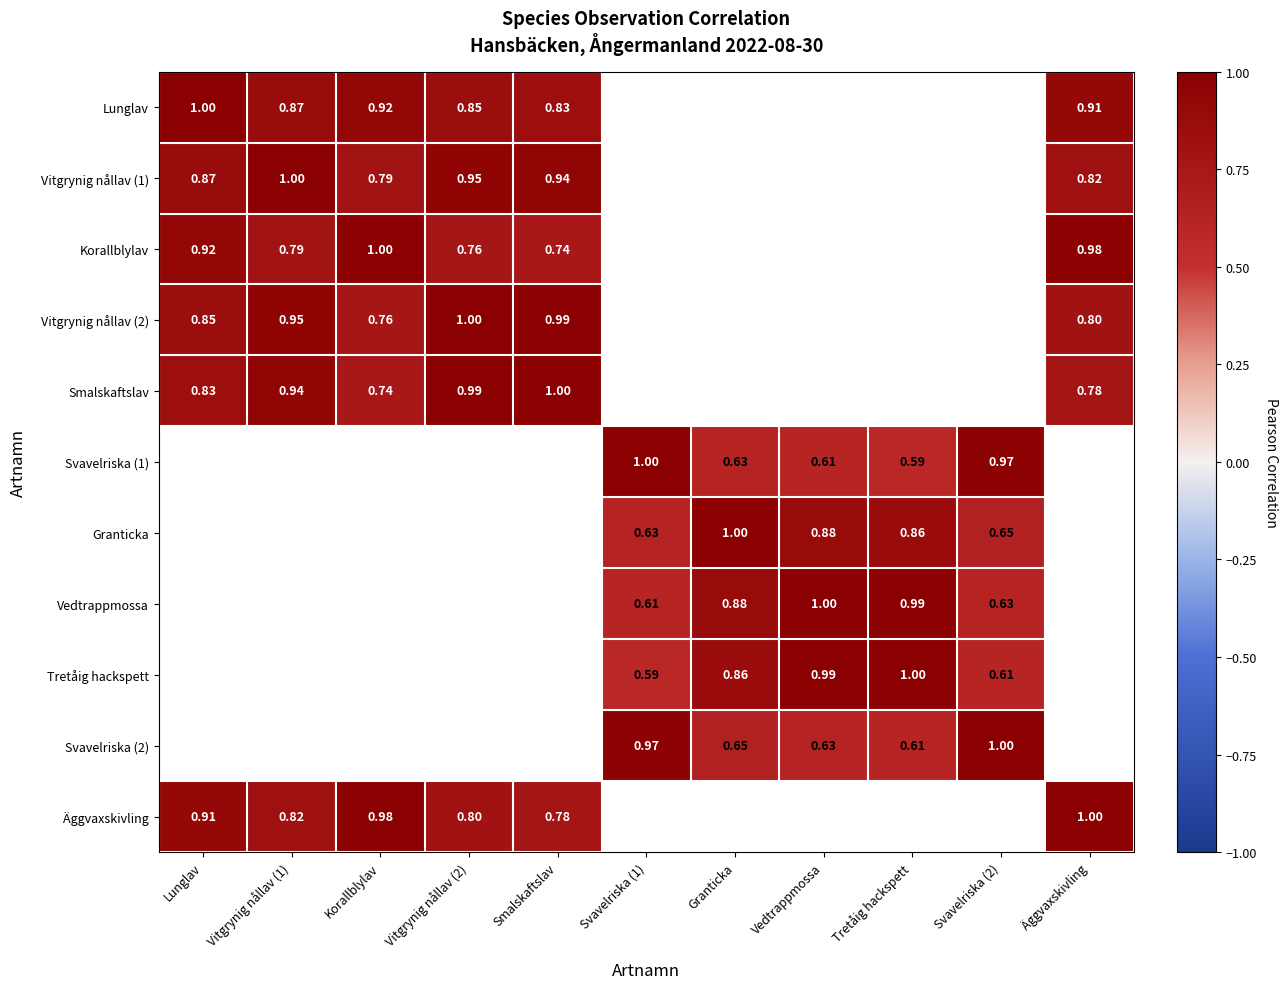

Is the value of Tretåig hackspett at Vedtrappmossa greater than the value of Svavelriska (1) at Svavelriska (2)?

Yes